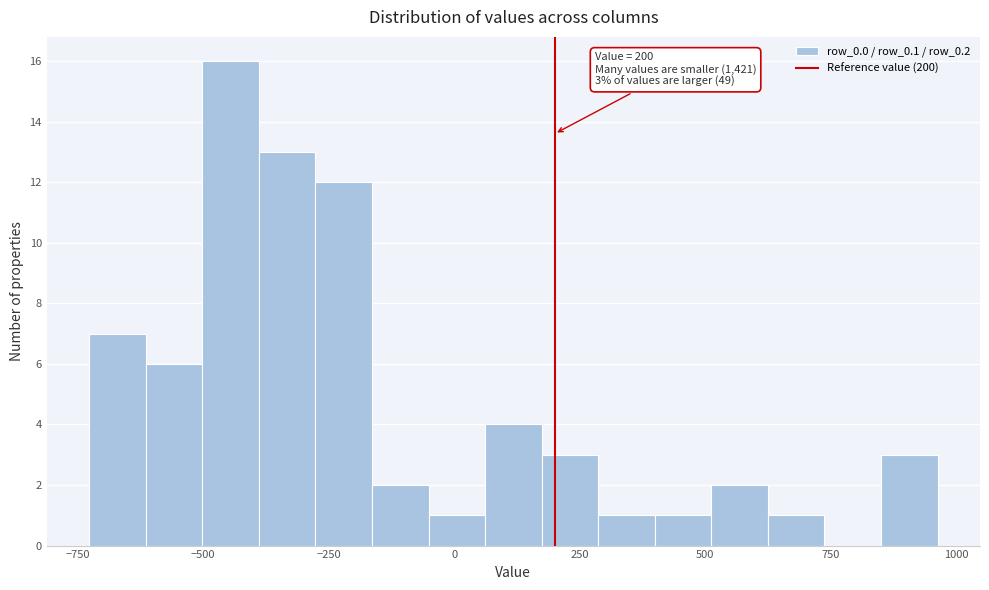

Read against the x-axis, roughly where is the centre of the tallest bar?

-450